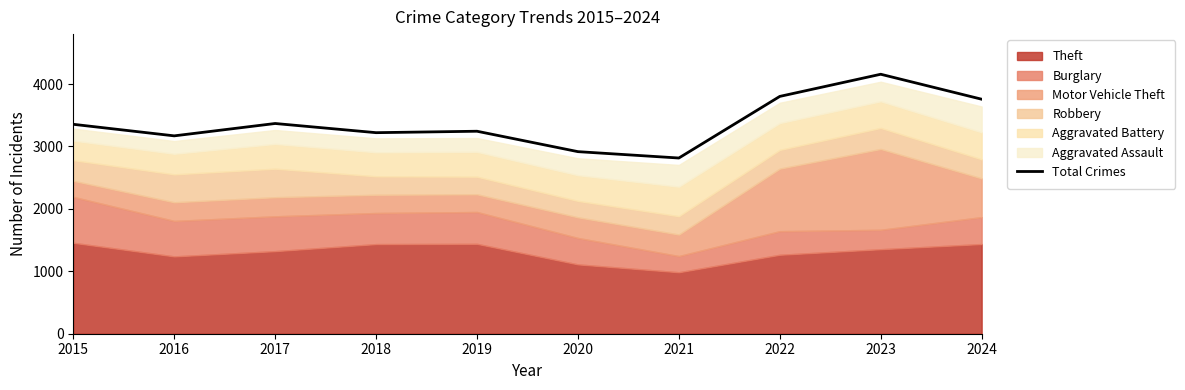

What value does the data have at 2019, to the nearest 50?

3250